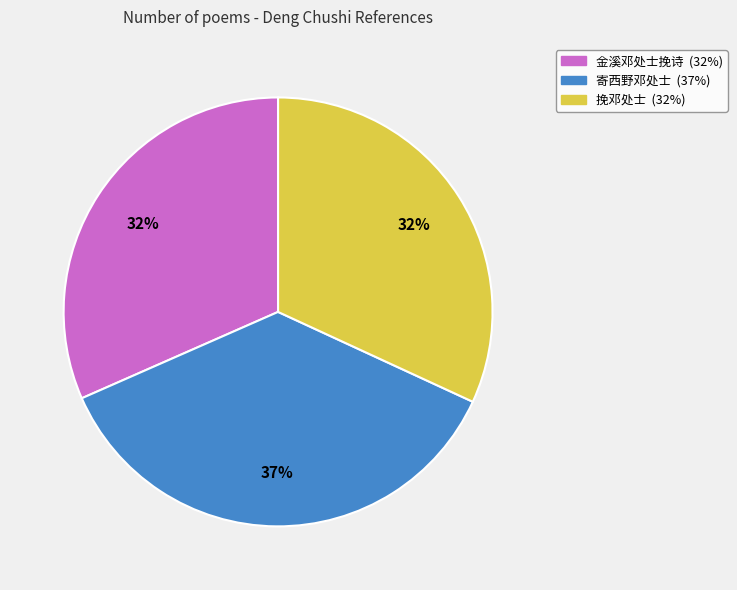

To the nearest percent, what percentage of the pie is 挽邓处士?

32%